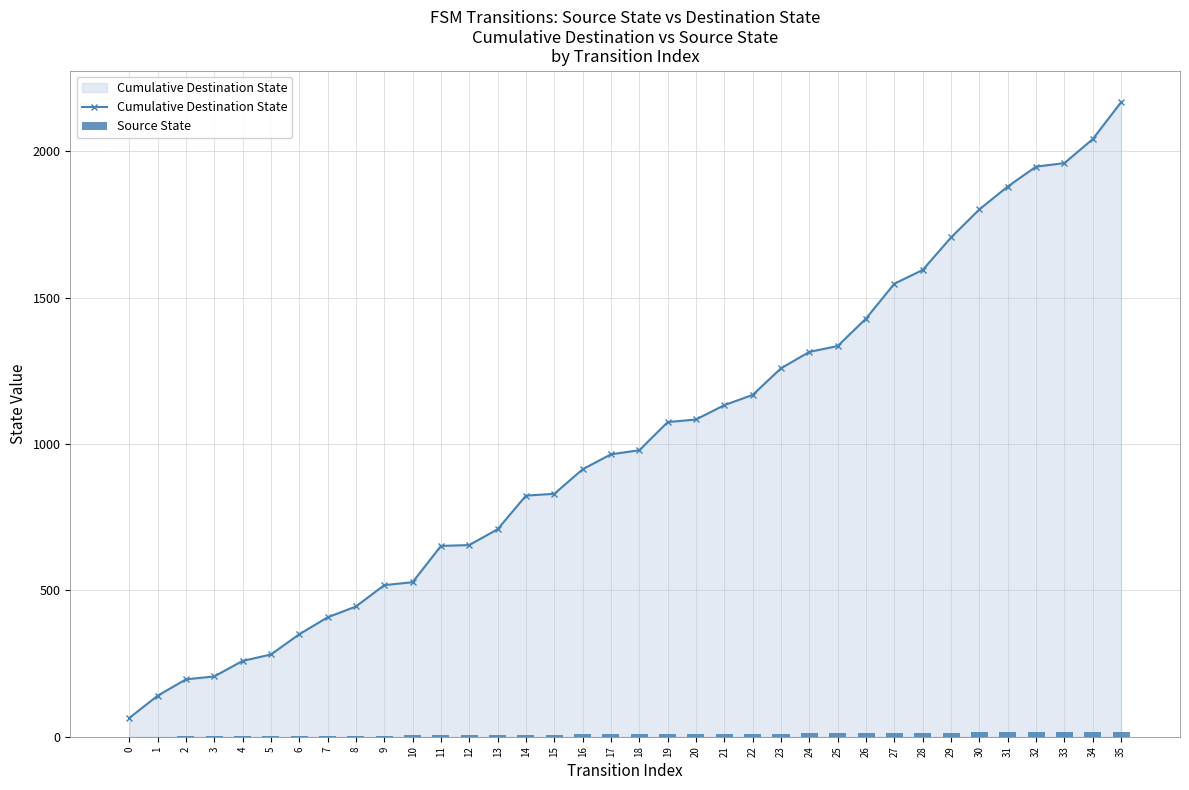

True or false: Cumulative Destination State has a value of 1084 at 20.

True